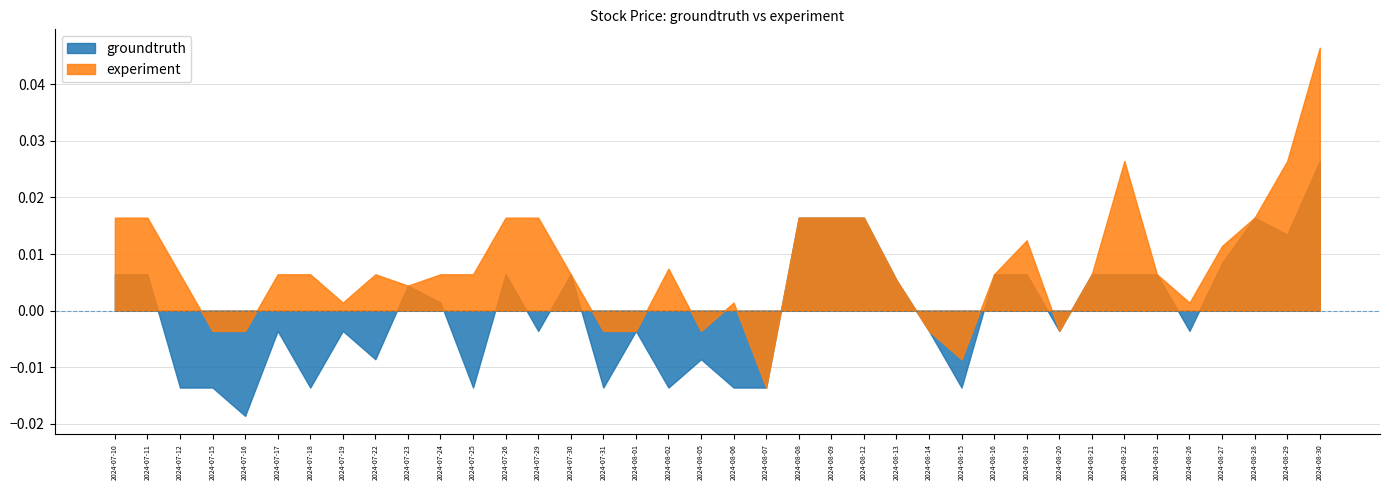

What position from the left is 2024-08-20?

30